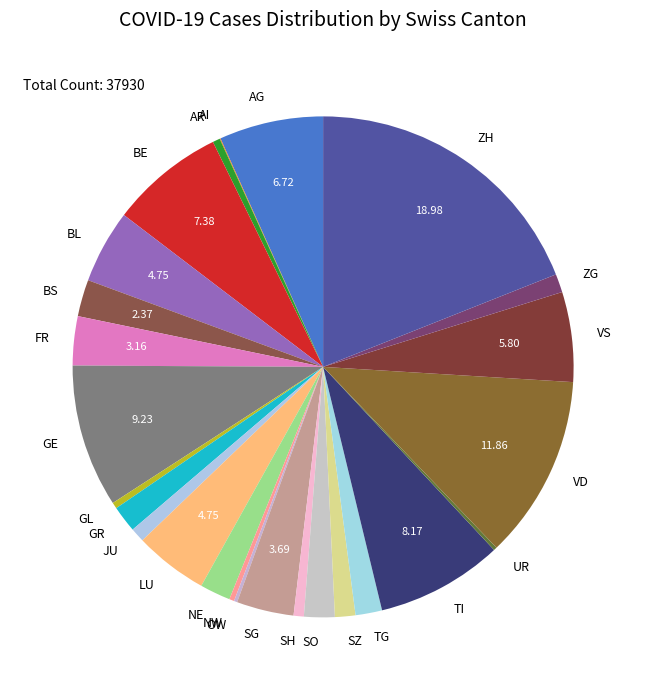

Is there any slice that represents more than half of the pie?

No